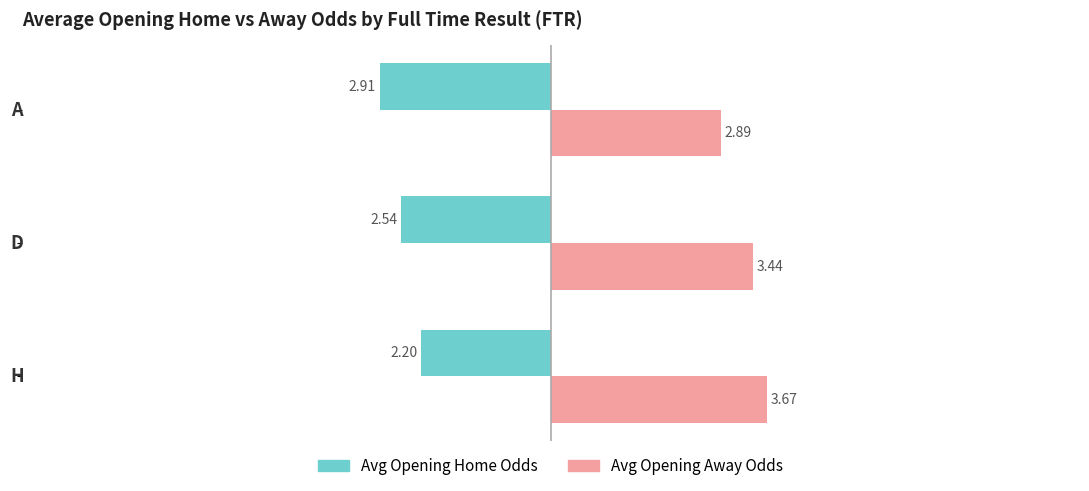

List the series in order of their peak value, highest first.

Avg Opening Away Odds, Avg Opening Home Odds